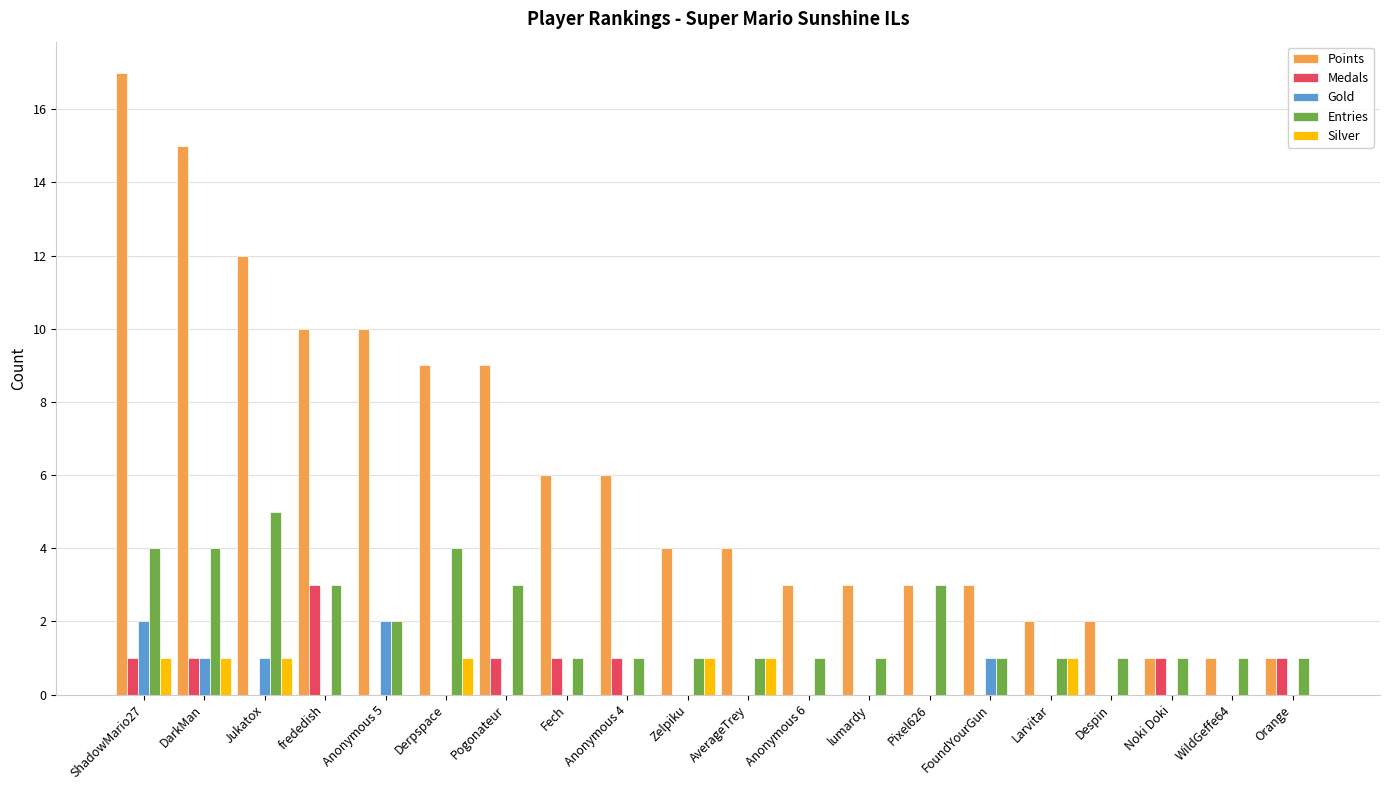

What is the sum of all Entries values?

40